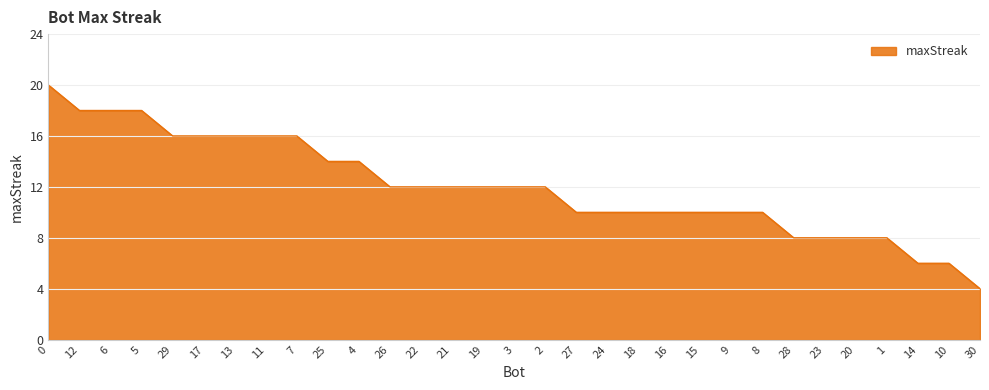

Which has a higher value, 22 or 7?

7